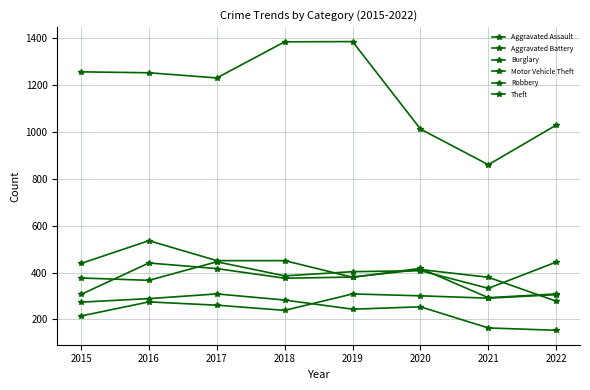

How many data points does each series have?

8